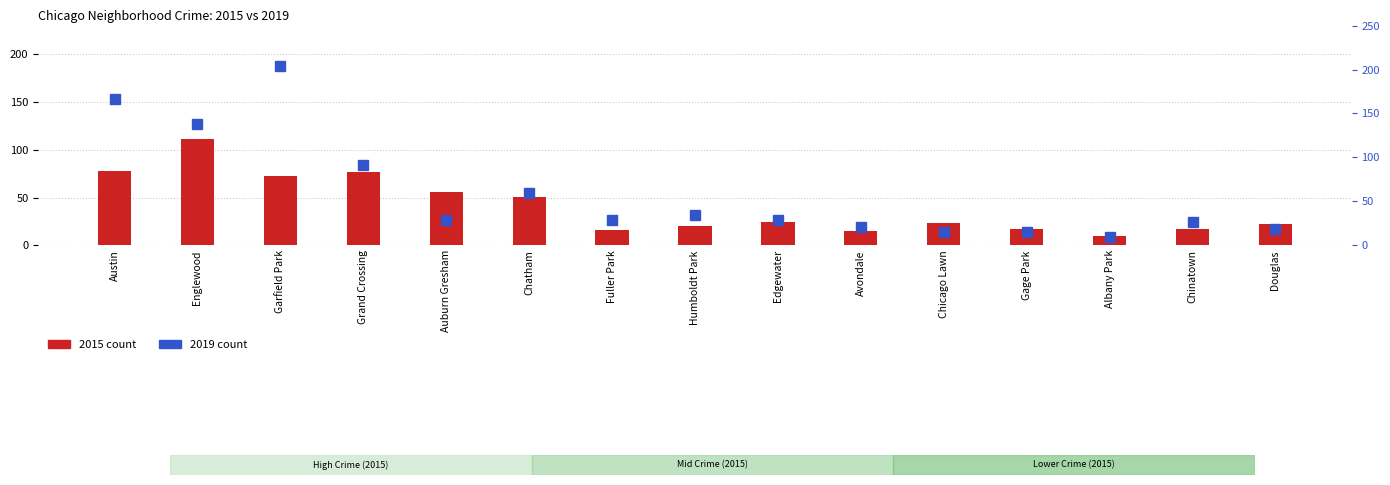

Where is 2015 nearest to the value 60?

Auburn Gresham